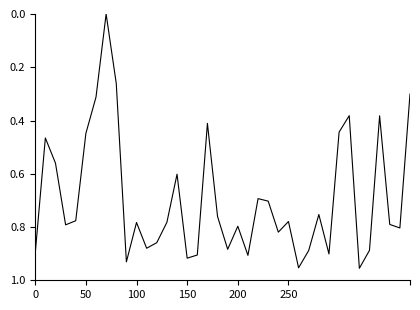

Is this an area chart (filled region under the line)?

No